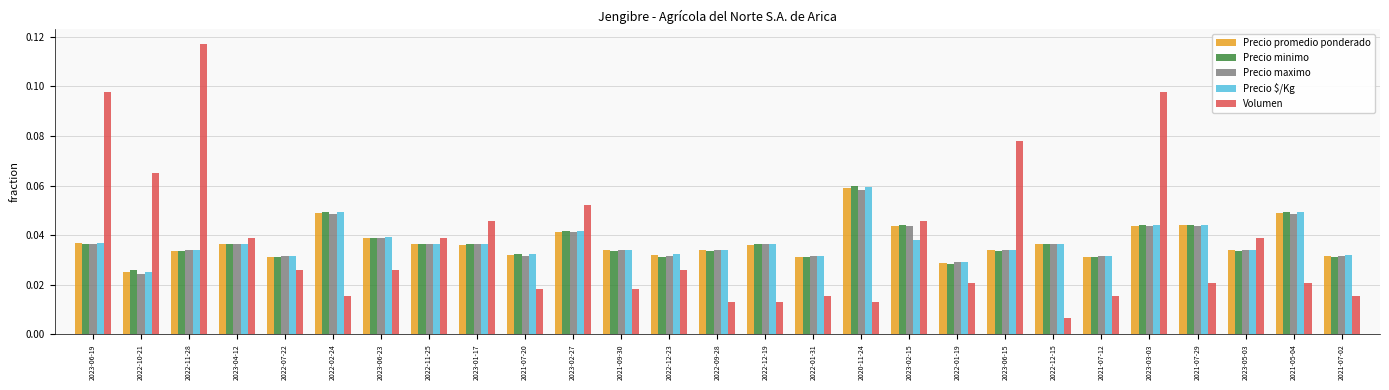

Which series changed the most between 2022-11-28 and 2022-12-15?

Volumen